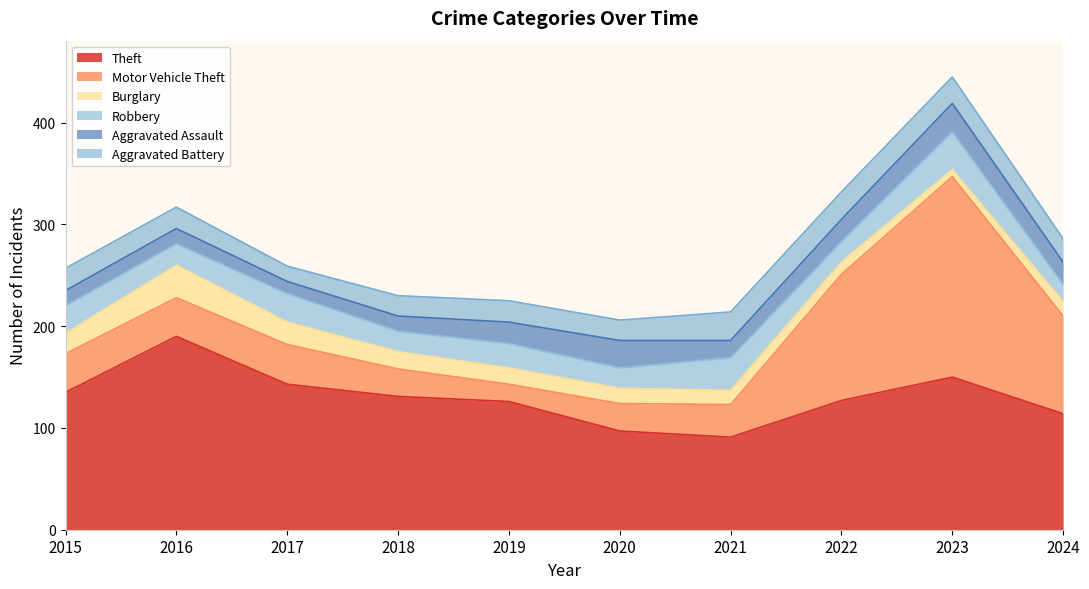

At how many categories does at least one series exceed 141?

3